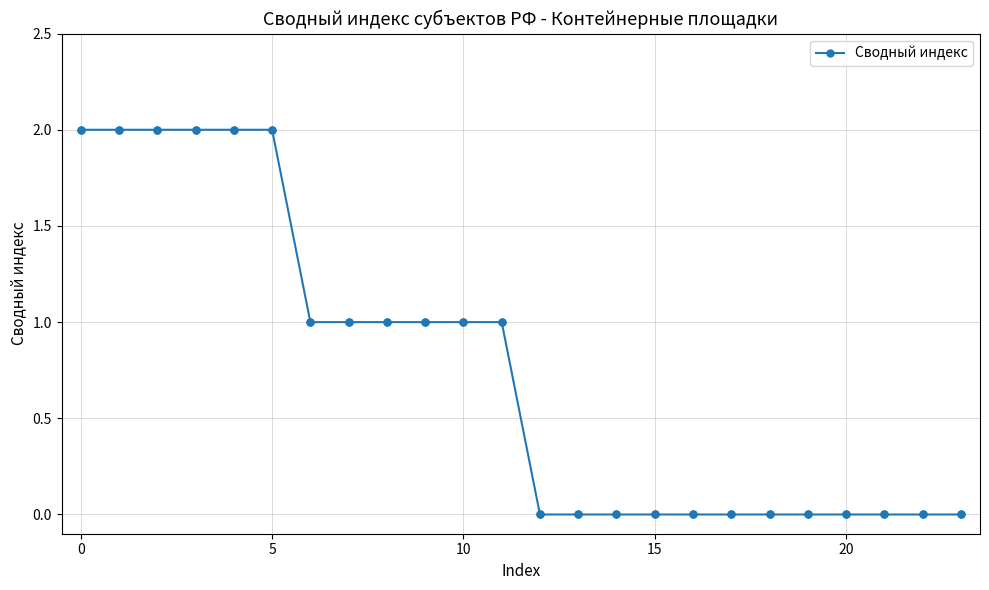

Reading left to right, transcribe all the data shown in this chart.

2	2	2	2	2	2	1	1	1	1	1	1	0	0	0	0	0	0	0	0	0	0	0	0